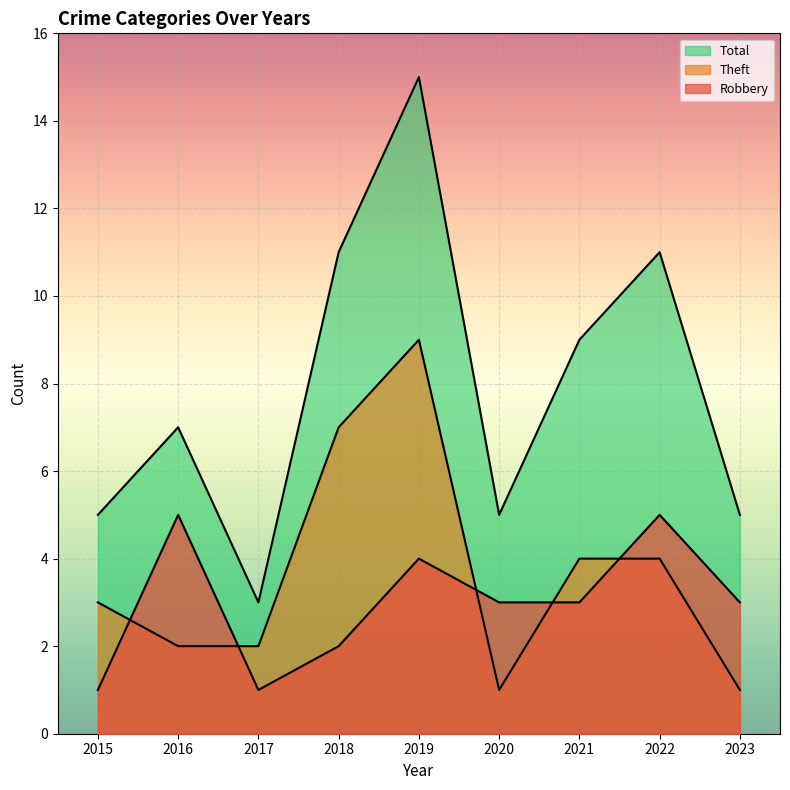

True or false: Robbery and Total cross at least once.

False